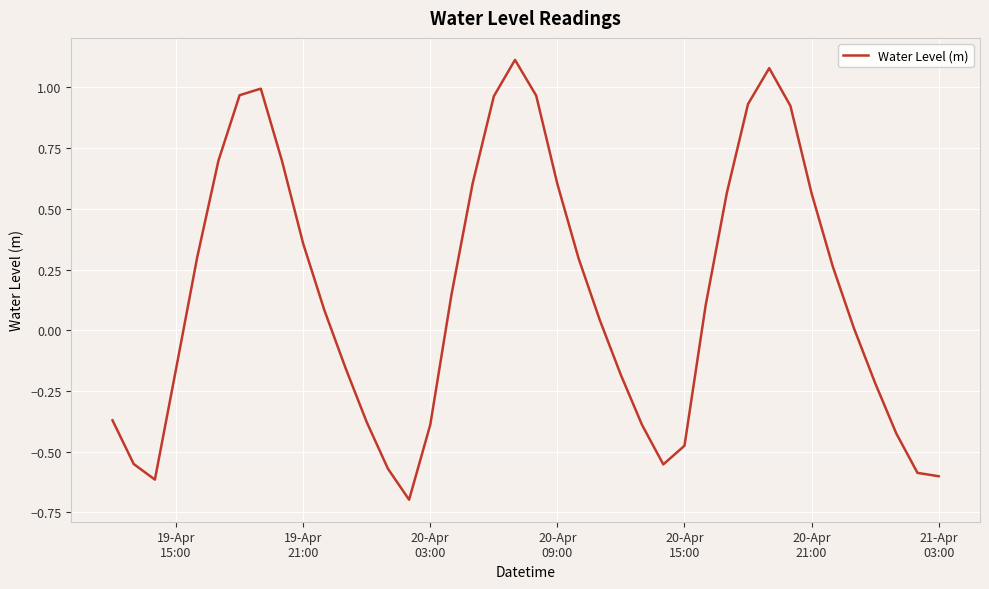

What is the minimum value shown in the chart?

-0.7